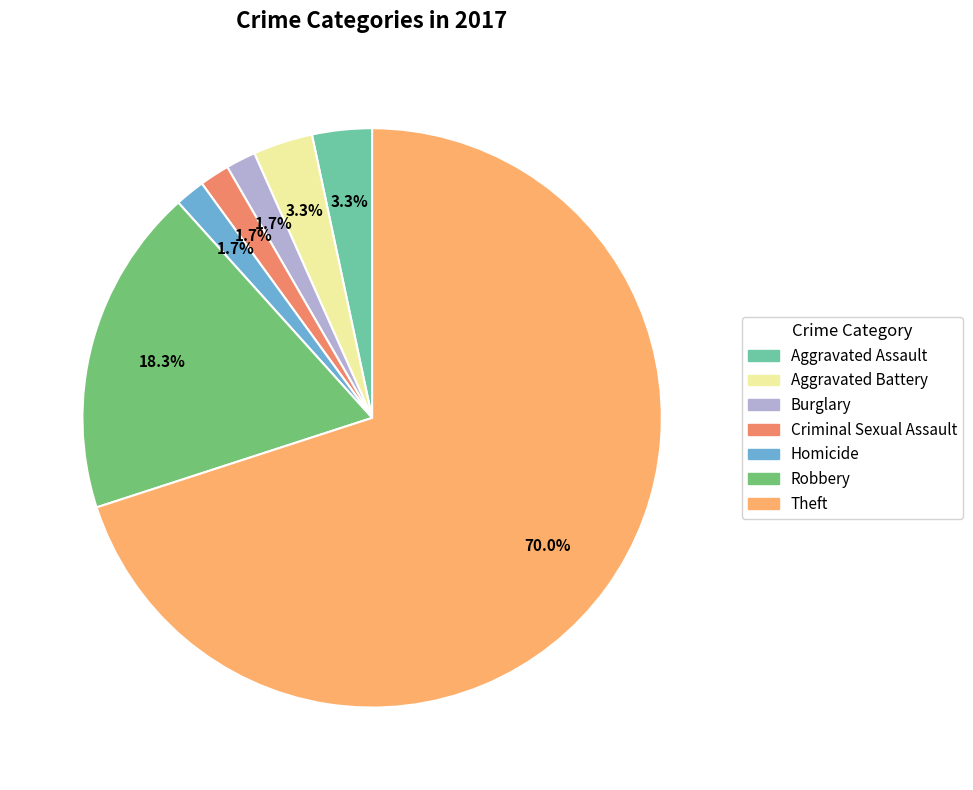

What percentage is the Burglary slice, to the nearest percent?

2%